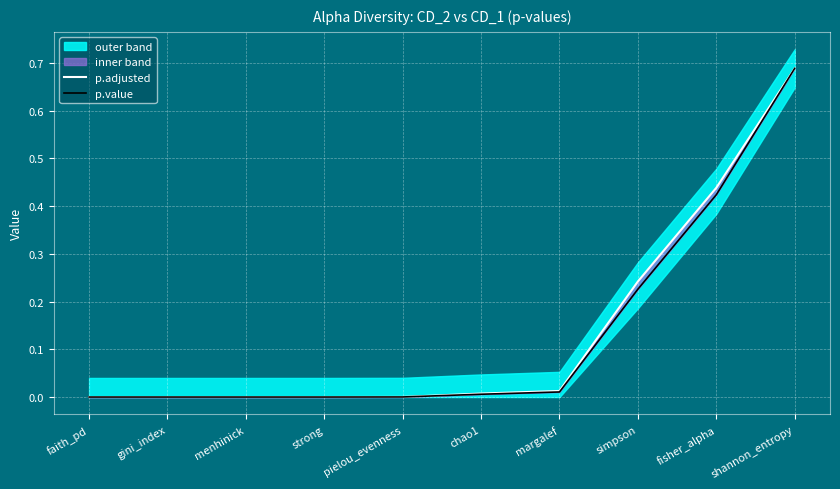

Count the number of categories in the chart.

10